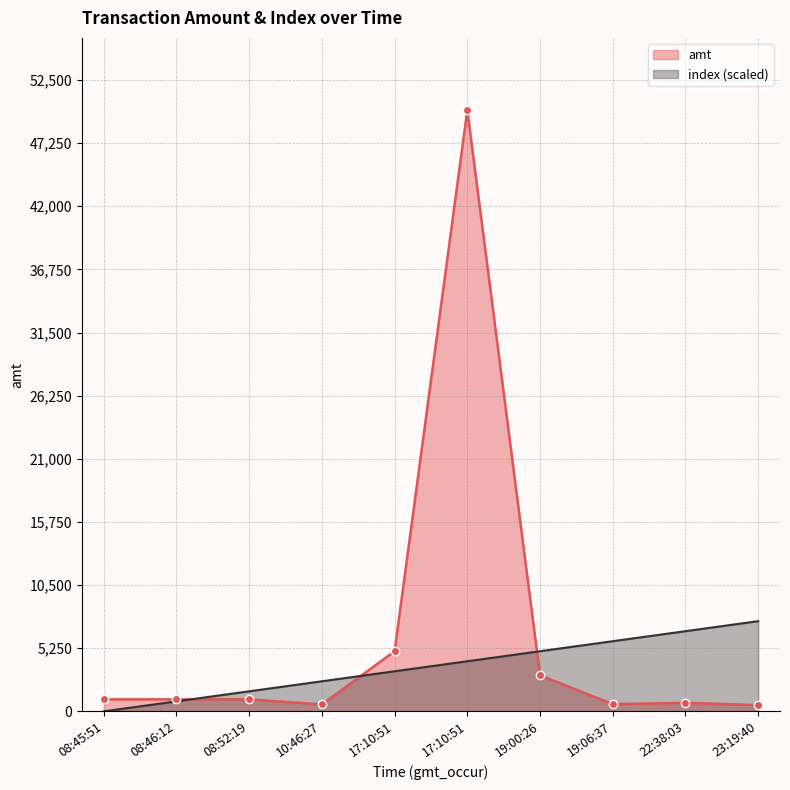

What is the label of the 7th point from the right?

10:46:27